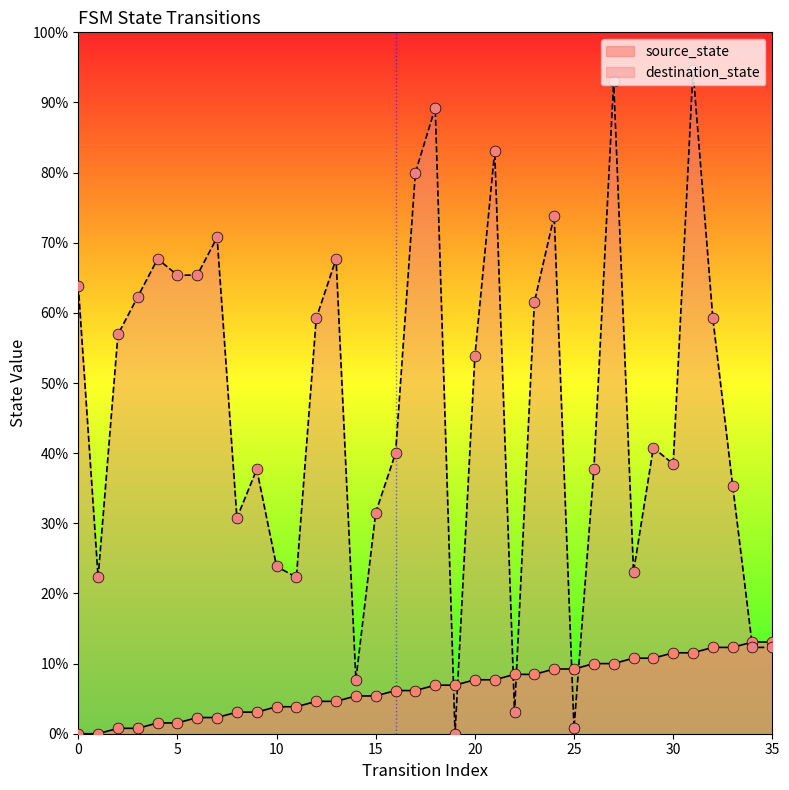

Which series reaches the minimum Y coordinate?

source_state